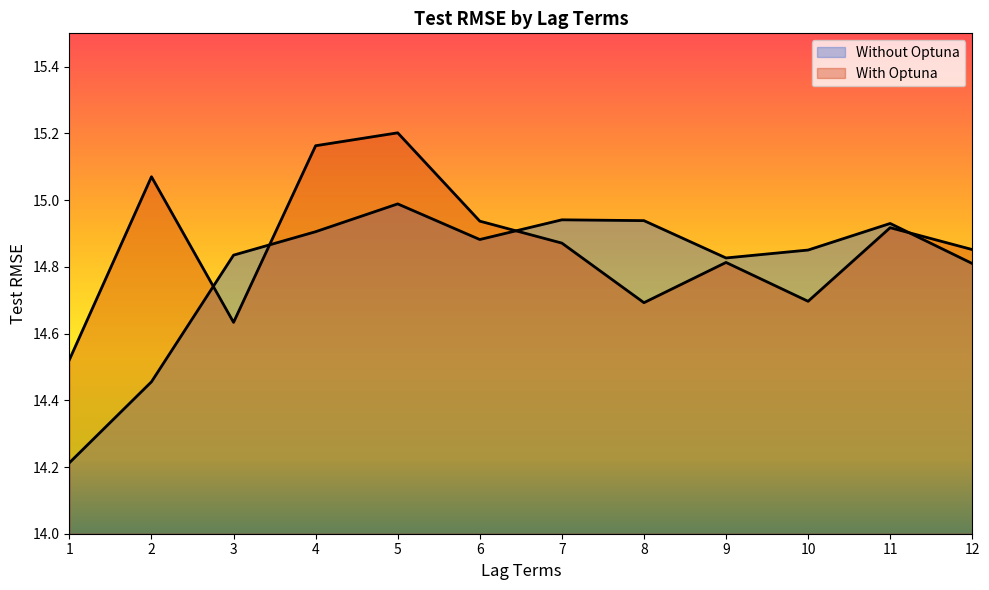

Rank the categories by Without Optuna value from highest to lowest.

5, 7, 8, 11, 4, 6, 10, 3, 9, 12, 2, 1